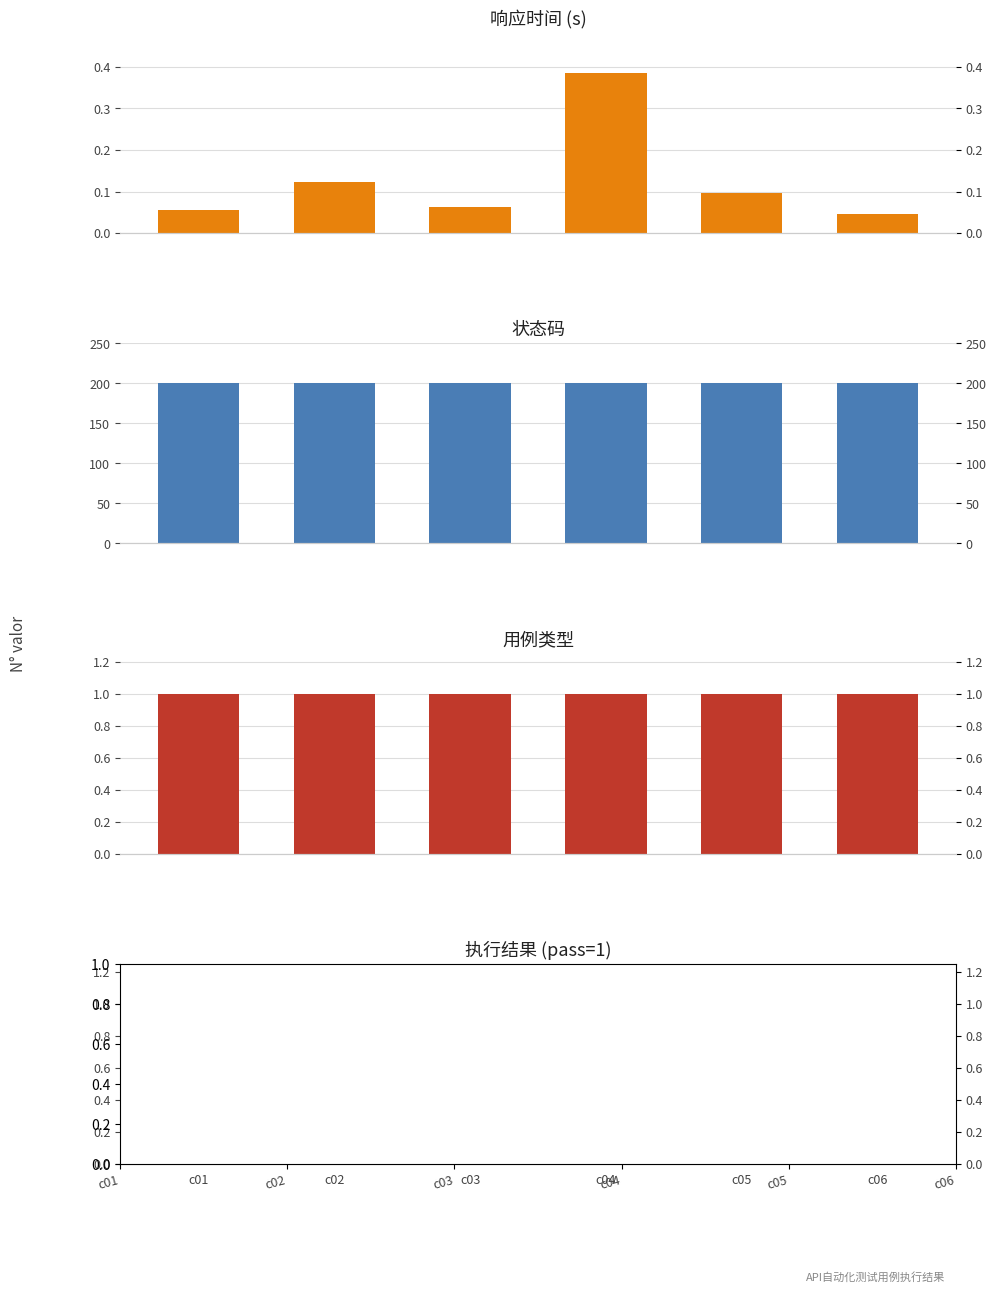

Rank the categories by 用例类型 value from lowest to highest.

c01, c02, c03, c04, c05, c06